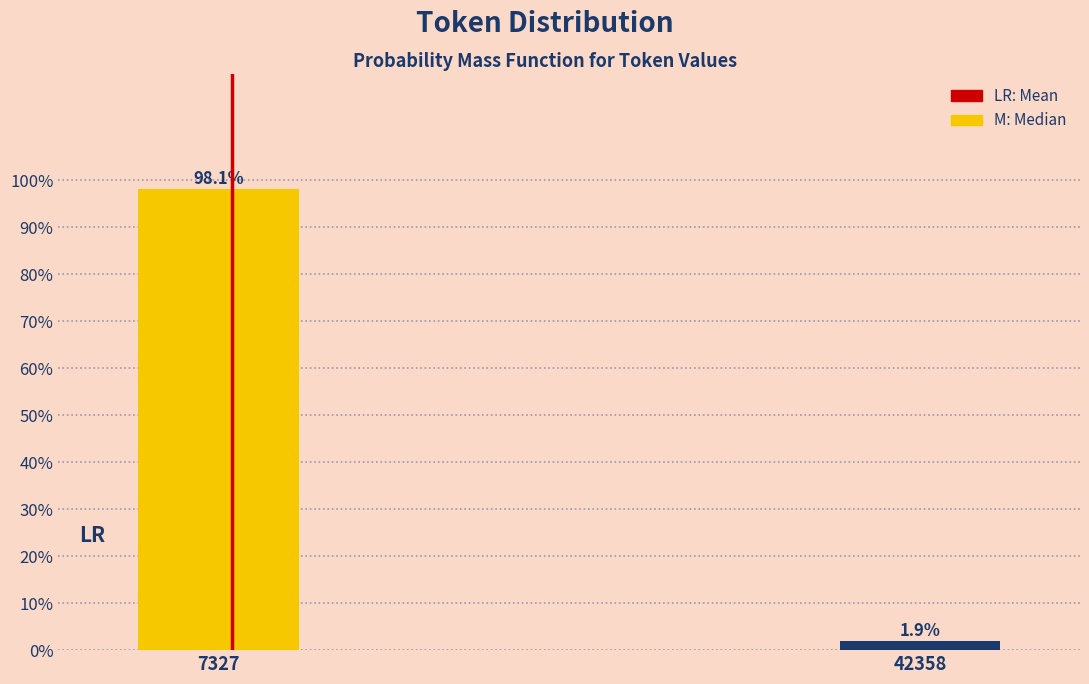

Reading left to right, extract all data points from this chart.

98.1	1.9